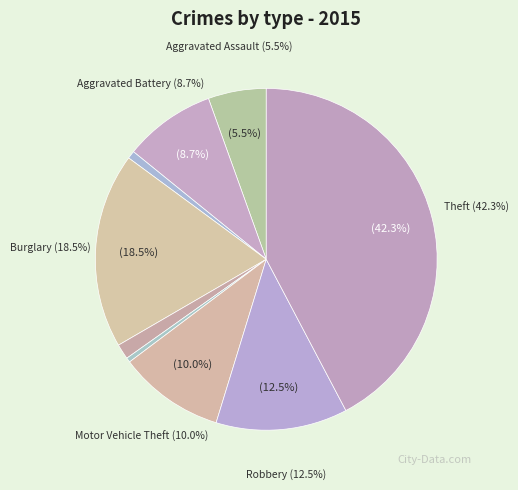

To the nearest percent, what percentage of the pie is Burglary?

18%